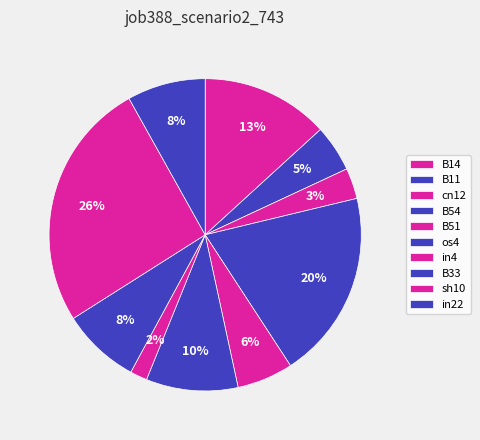

How many slices are in this pie chart?

10